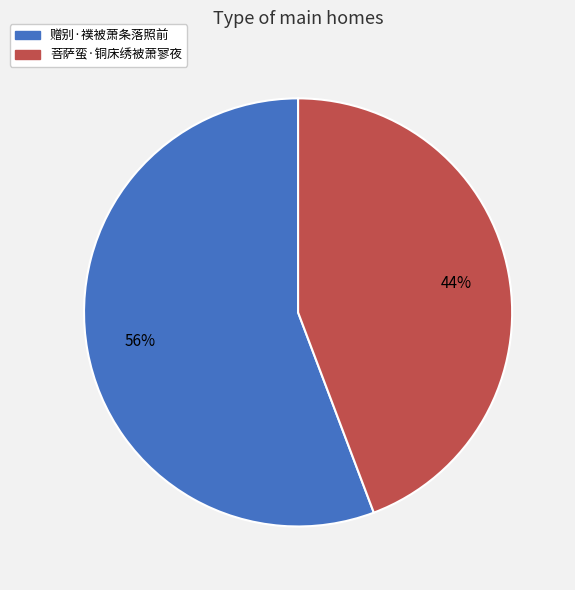

What is the ratio of the value at 菩萨蛮·铜床绣被萧寥夜 to the value at 赠别·襆被萧条落照前?

0.8